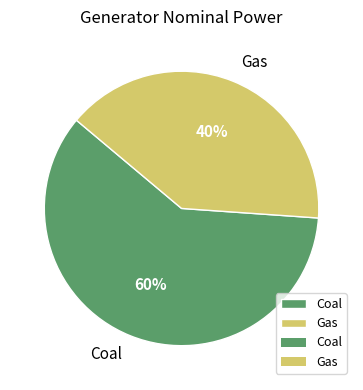

True or false: Coal accounts for 60% of the total.

True